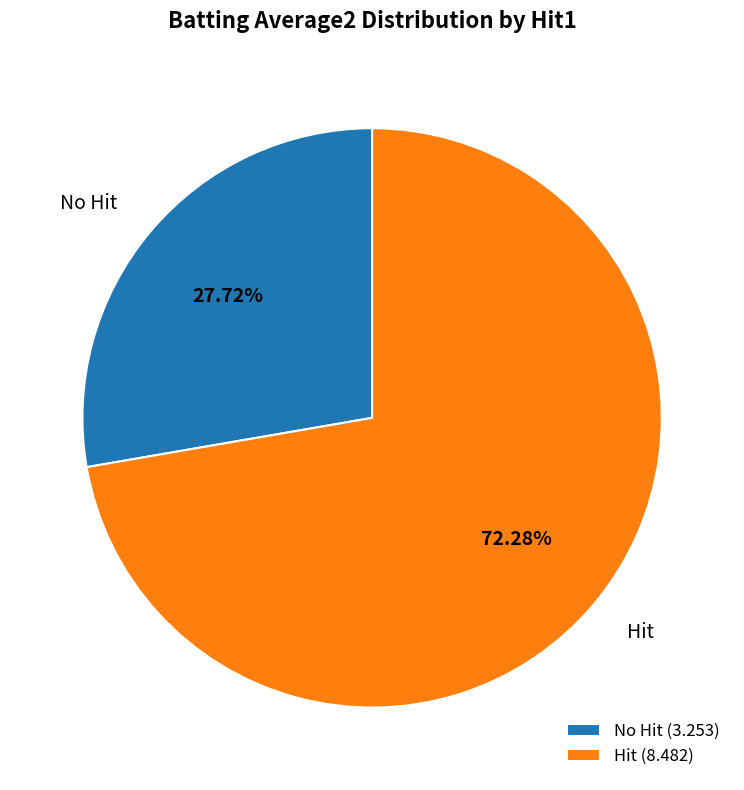

Does Hit represent more than half of the total?

Yes